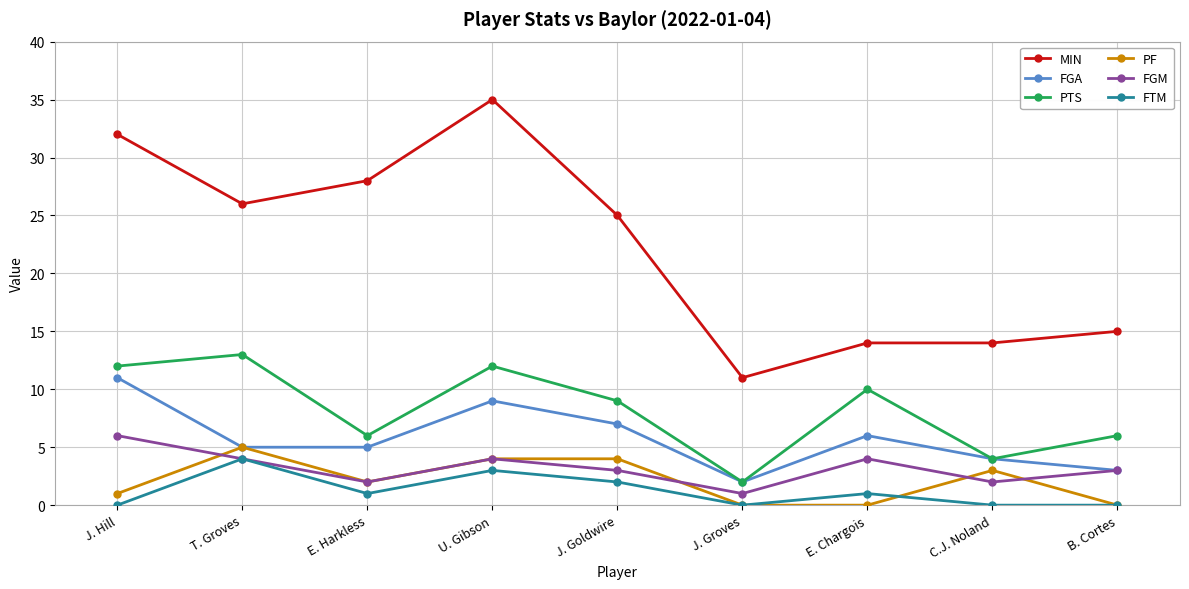

Read the FGA value at C.J. Noland.

4